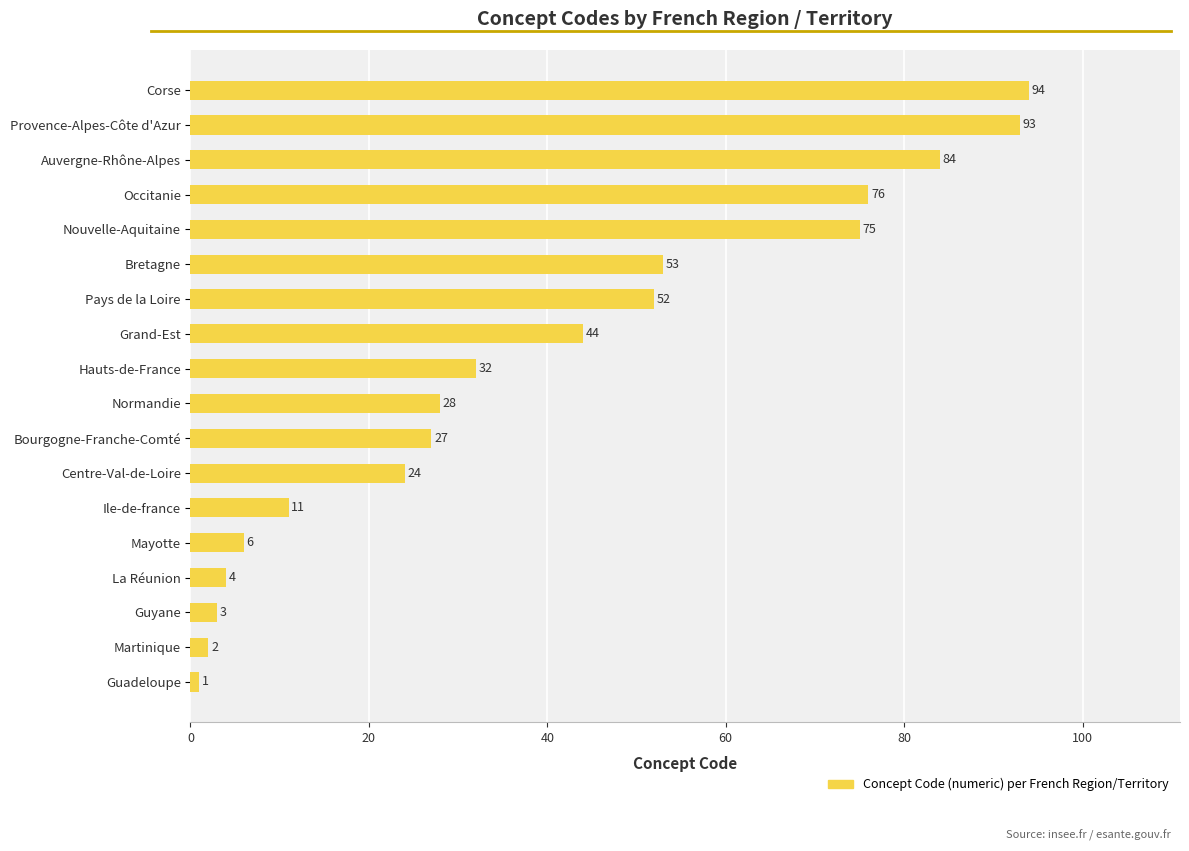

Reading top to bottom, list all the values displayed in this chart.

Corse=94	Provence-Alpes-Côte d'Azur=93	Auvergne-Rhône-Alpes=84	Occitanie=76	Nouvelle-Aquitaine=75	Bretagne=53	Pays de la Loire=52	Grand-Est=44	Hauts-de-France=32	Normandie=28	Bourgogne-Franche-Comté=27	Centre-Val-de-Loire=24	Ile-de-france=11	Mayotte=6	La Réunion=4	Guyane=3	Martinique=2	Guadeloupe=1